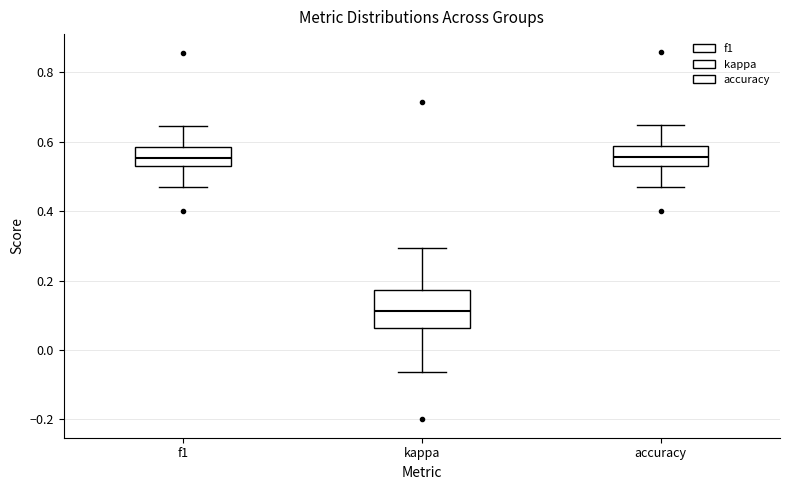

Which box is the tallest, from its lower edge to its upper edge?

kappa